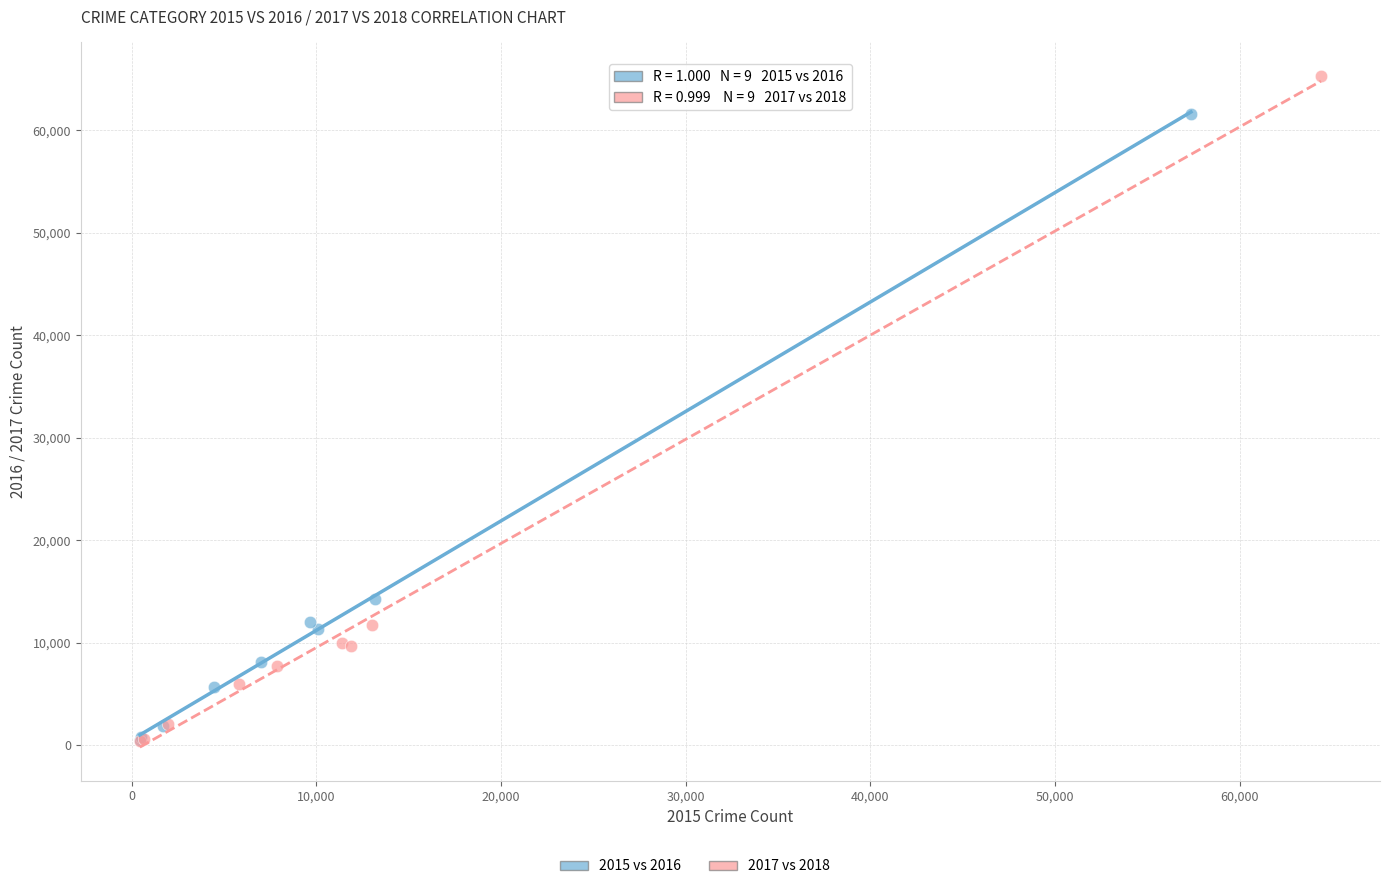

Which series reaches the maximum Y coordinate?

2017 vs 2018